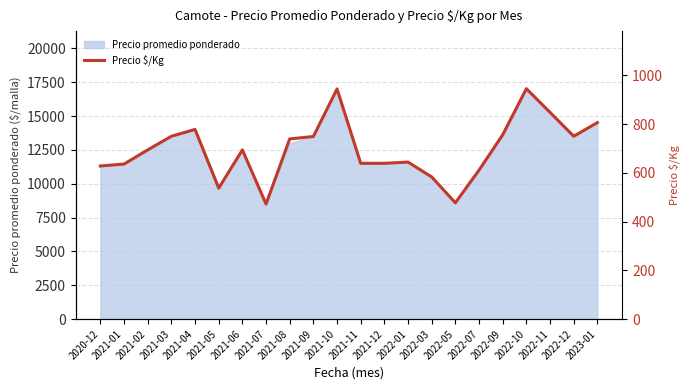

Rank the categories by value from lowest to highest.

2021-07, 2022-05, 2021-05, 2022-03, 2022-07, 2020-12, 2021-01, 2021-11, 2021-12, 2022-01, 2021-02, 2021-06, 2021-08, 2021-09, 2021-03, 2022-12, 2022-09, 2021-04, 2023-01, 2022-11, 2021-10, 2022-10